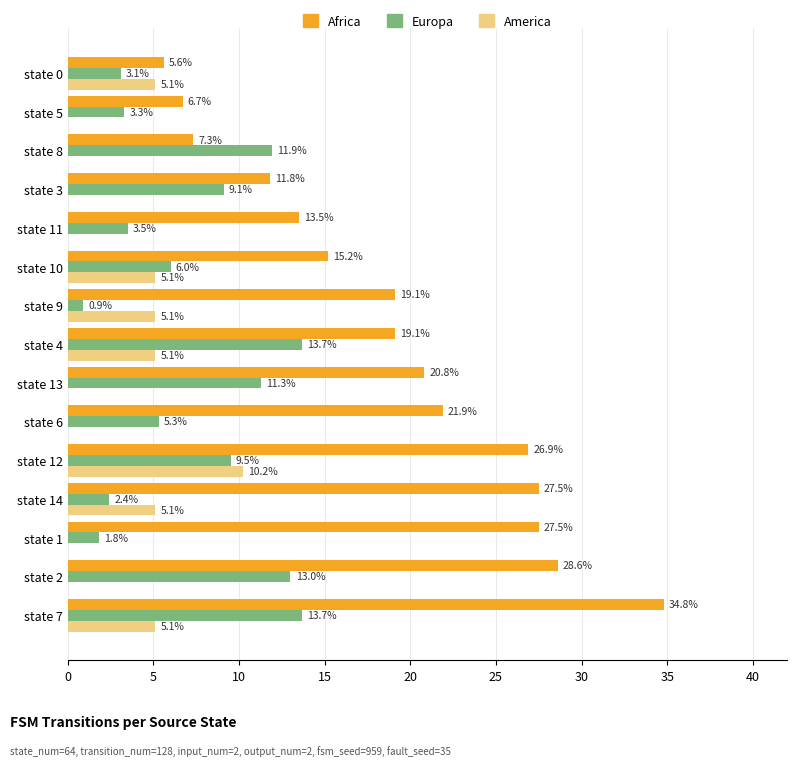

Which series has the largest range (max minus min)?

Africa